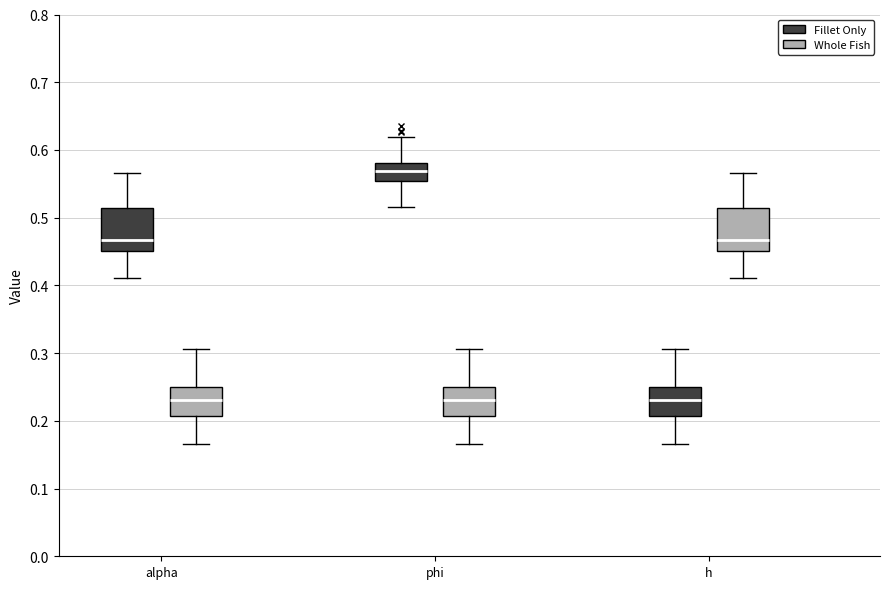

Where does the median line of the box for alpha (Fillet Only) sit on the y-axis? The values are not printed on the chart, so give them approximately, as read against the axis.

0.47